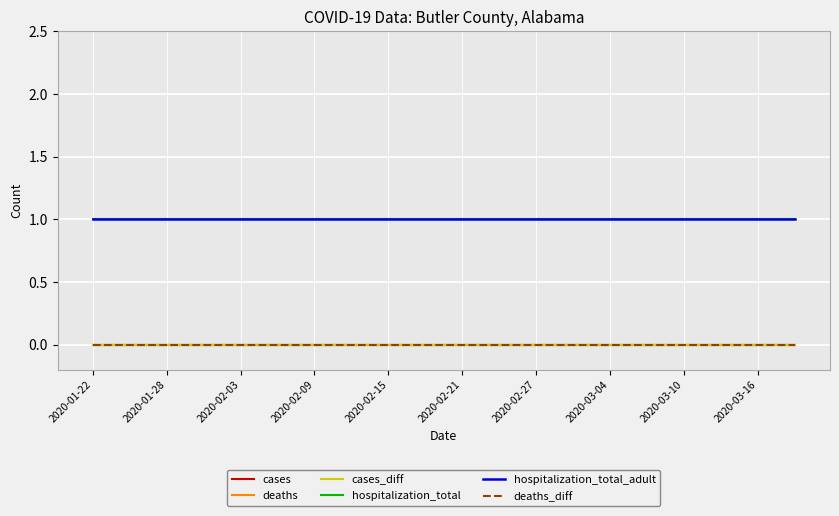

How many lines are shown in the chart?

6